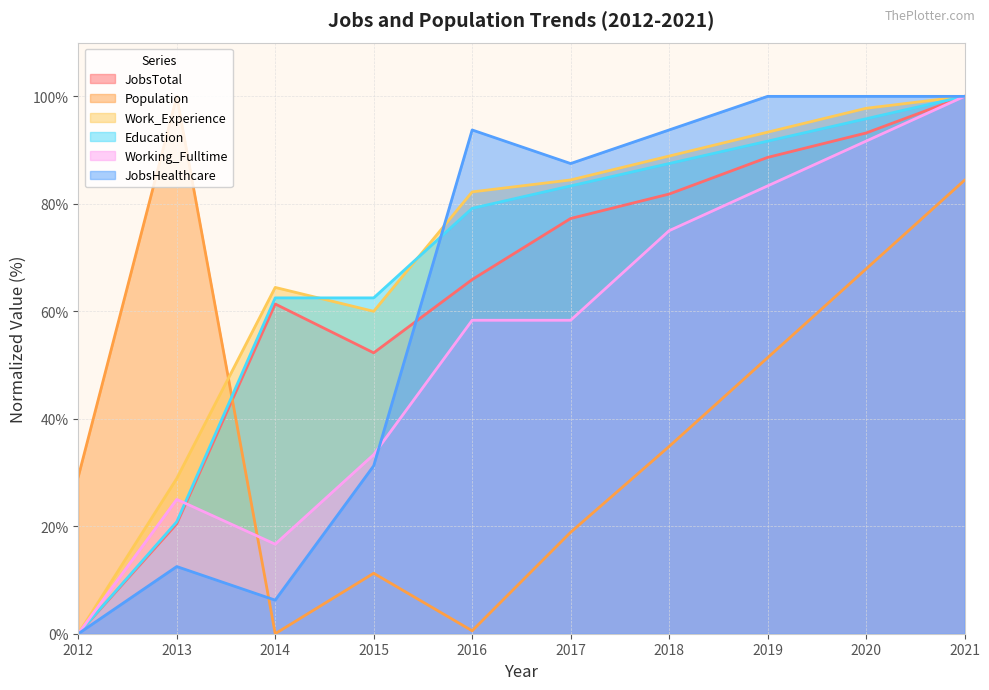

Where is Population nearest to the value 50?

2019